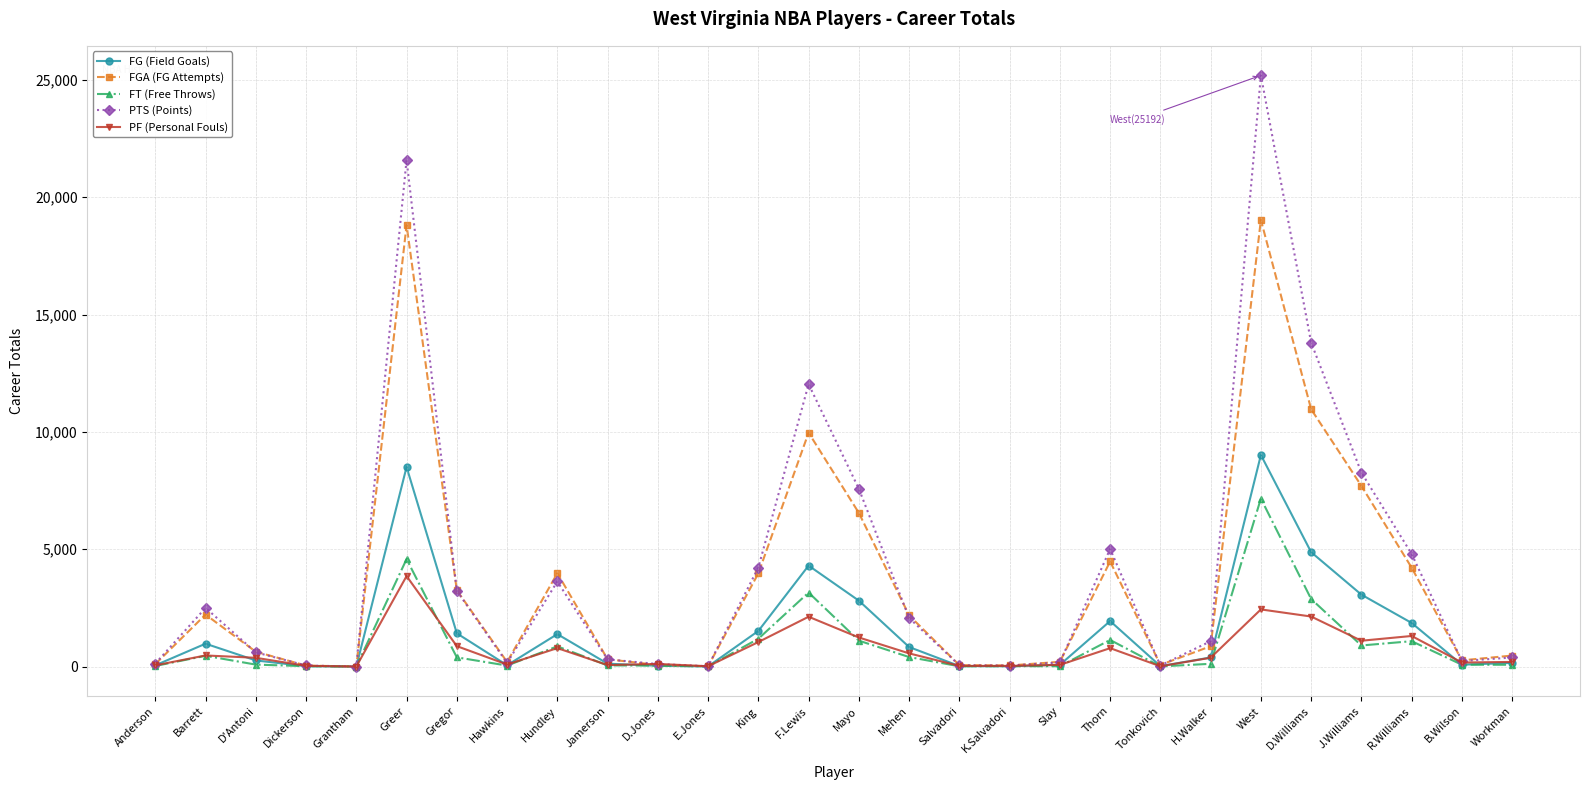

What is the value of the FGA (FG Attempts) point at the 28th from the left?

468